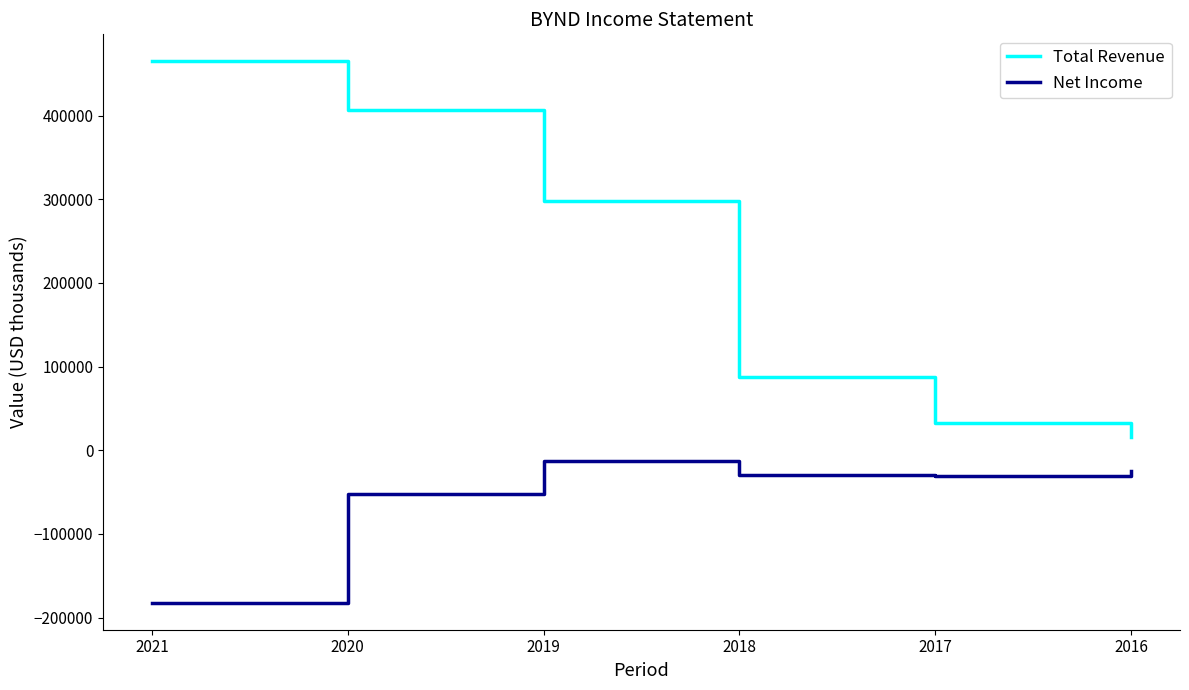

How many interior local valleys does the Net Income series have?

1